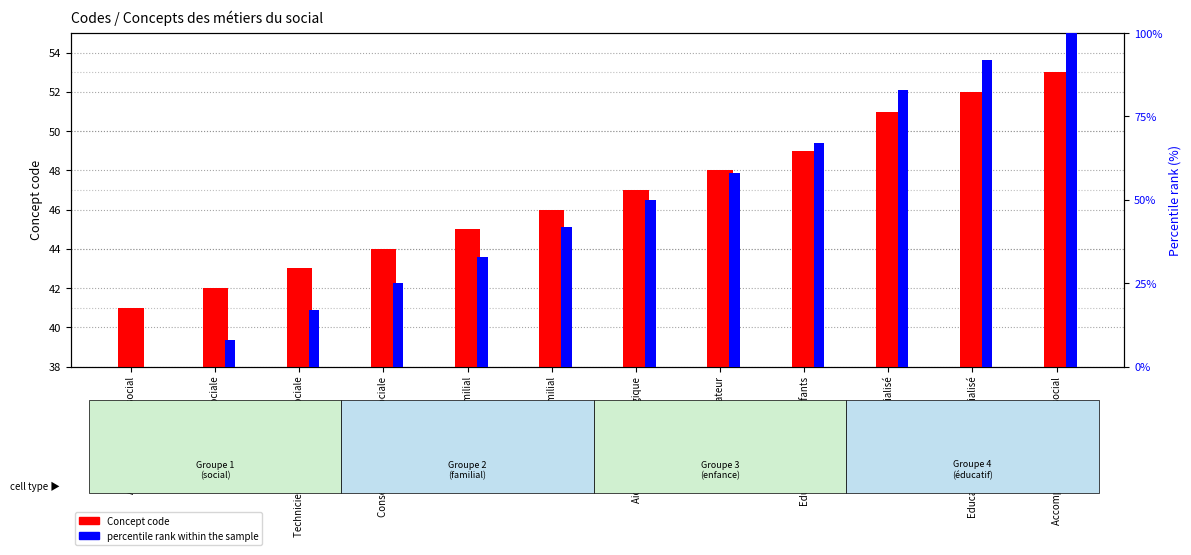

What is the label of the 5th bar from the right?

Moniteur éducateur